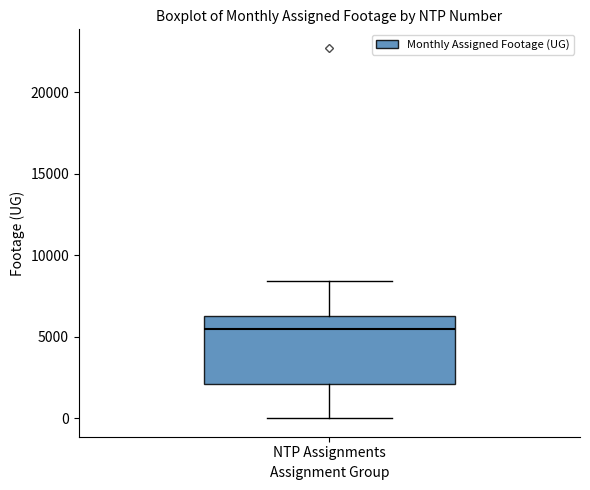

Read this box plot against the y-axis: the position of the median line, the range covered by the box, and the ends of both whiskers. The values are not printed on the chart, so give them approximately, as read against the axis.

median 5500, box 2000 to 6500, whiskers 0 to 8500